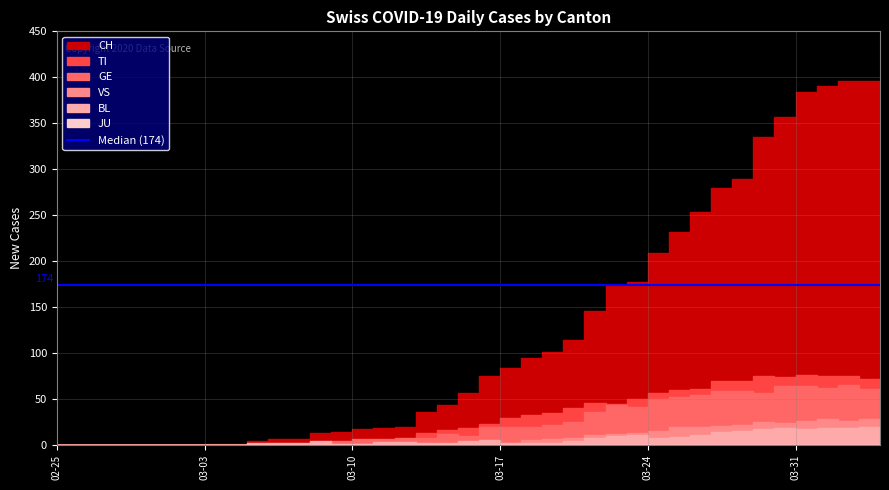

Does the chart display data point markers on the line(s)?

No